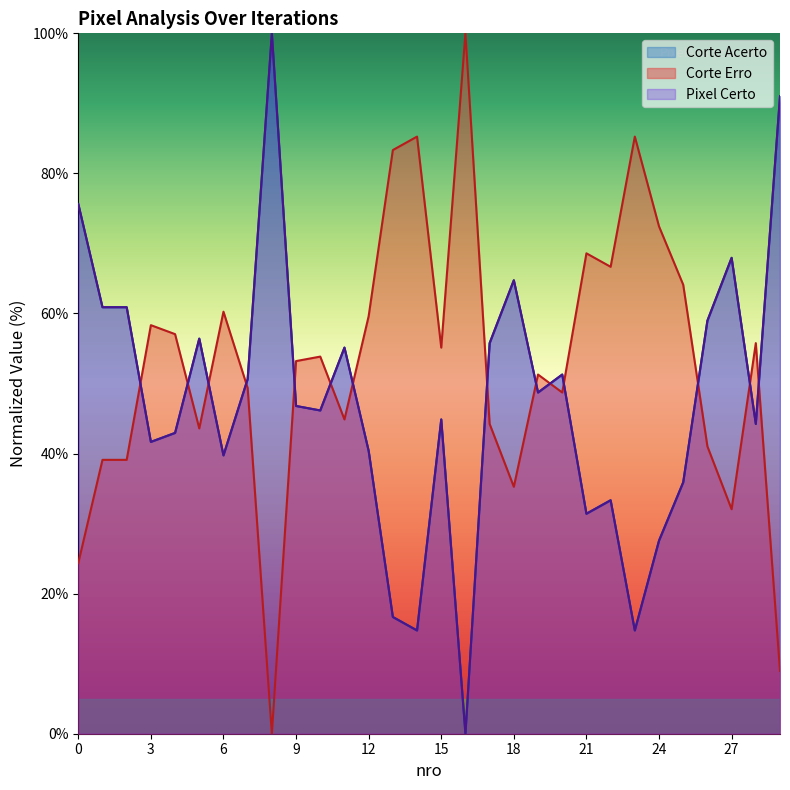

What is the spread (max minus min) of values at 18?

29.5